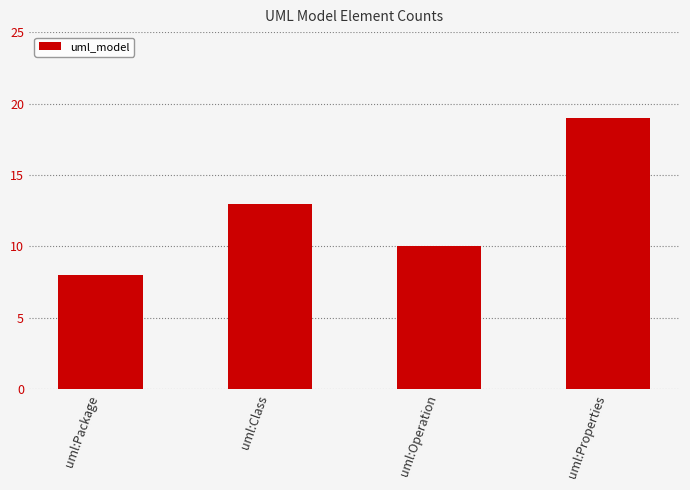

What is the label of the 3rd bar from the left?

uml:Operation